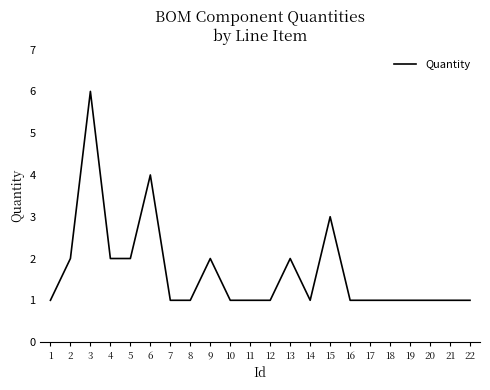

True or false: the data shows 6 at 6.

False